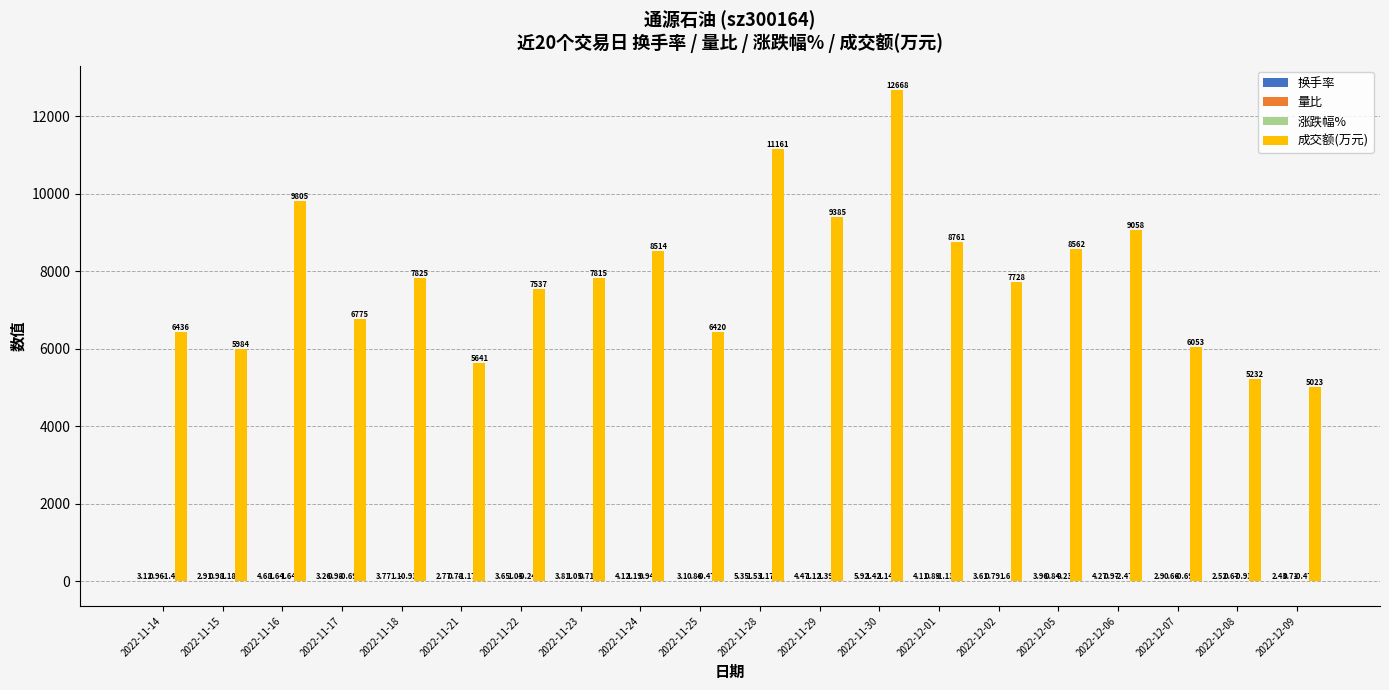

At which category is the sum across all series the highest?

2022-11-30